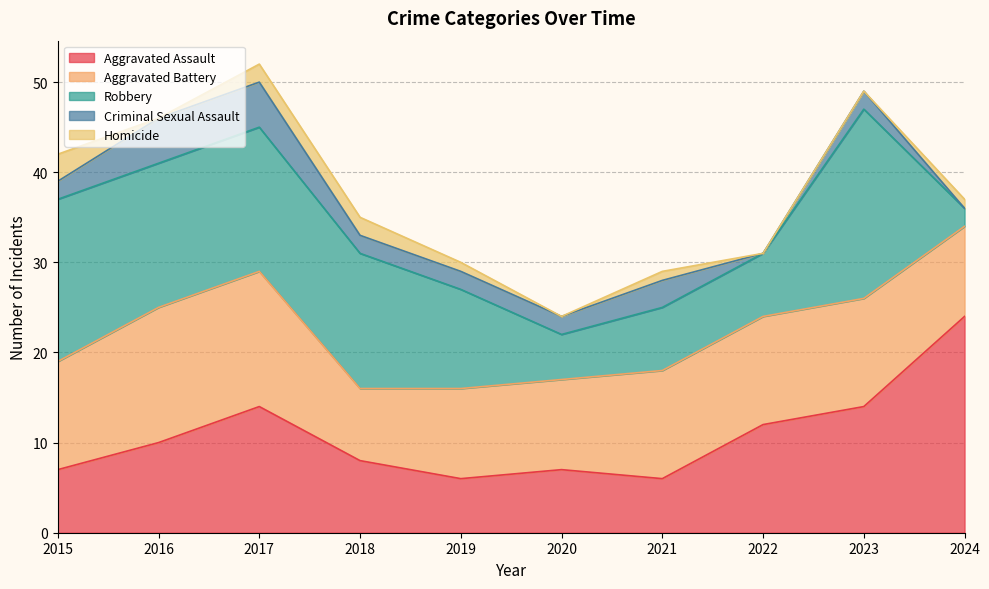

Where is the first local maximum for Robbery?

2023